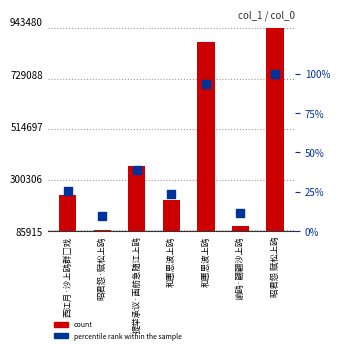

At how many categories does at least one series exceed 777608?

2